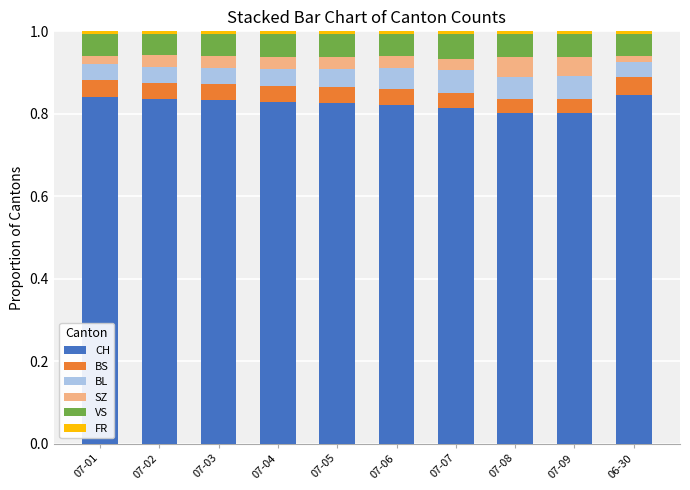

What is the label of the 6th bar from the left?

07-06